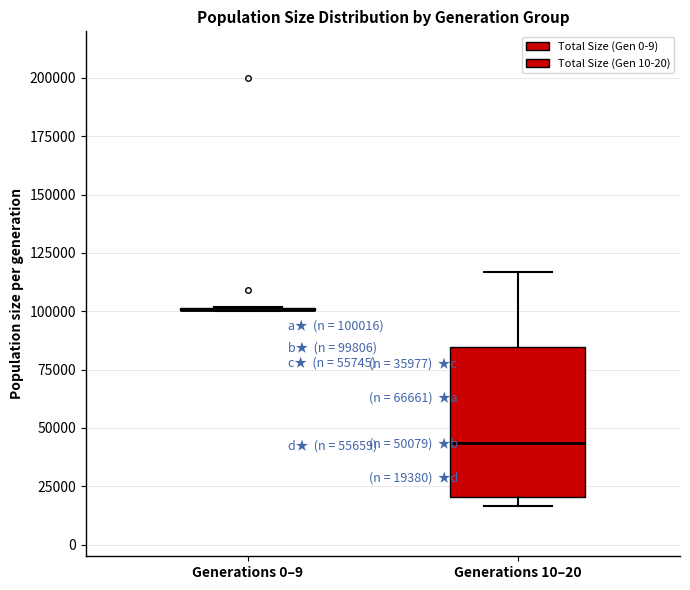

Which box is the tallest, from its lower edge to its upper edge?

Generations 10–20